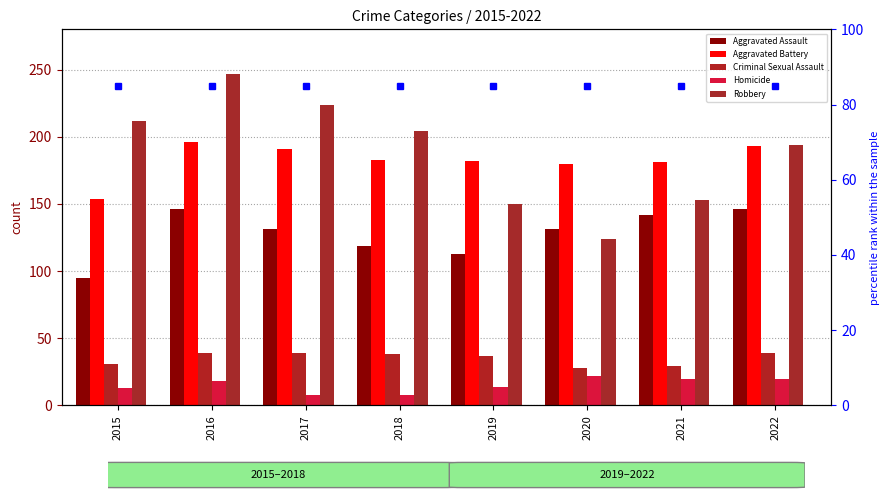

Is it true that Criminal Sexual Assault equals 39 at 2016?

True